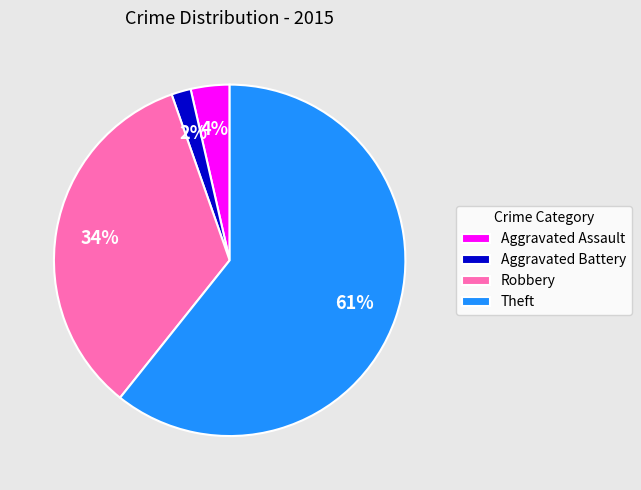

How many segments does this pie chart have?

4